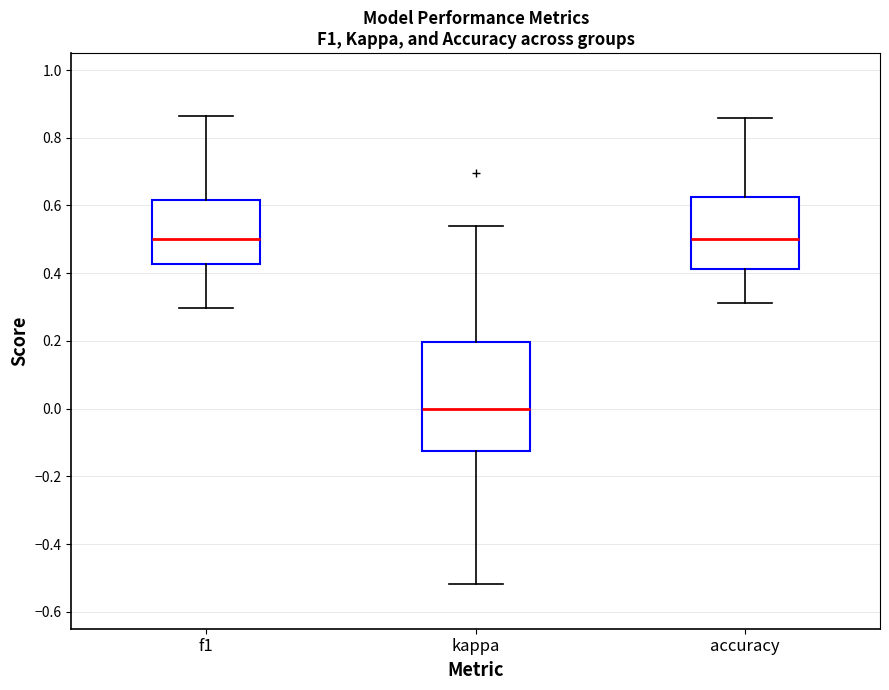

Reading left to right, read every box against the y-axis: the position of its median line, the range the box covers, and the ends of its whiskers. The values are not printed on the chart, so give them approximately, as read against the axis.

f1: median 0.50, box 0.42 to 0.62, whiskers 0.30 to 0.86
kappa: median 0.00, box -0.12 to 0.20, whiskers -0.52 to 0.54
accuracy: median 0.50, box 0.42 to 0.62, whiskers 0.32 to 0.86